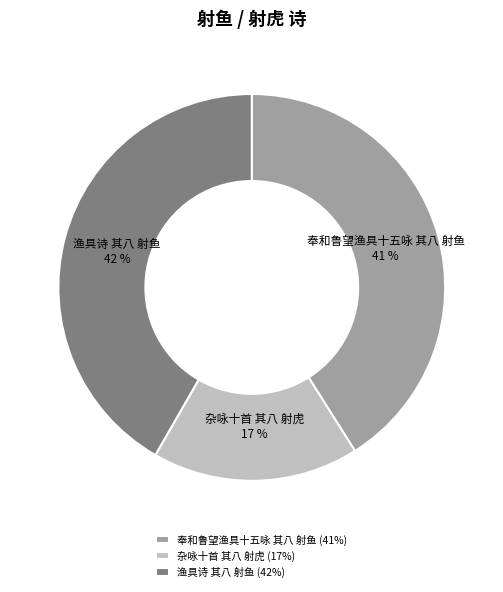

How many slices are in this pie chart?

3